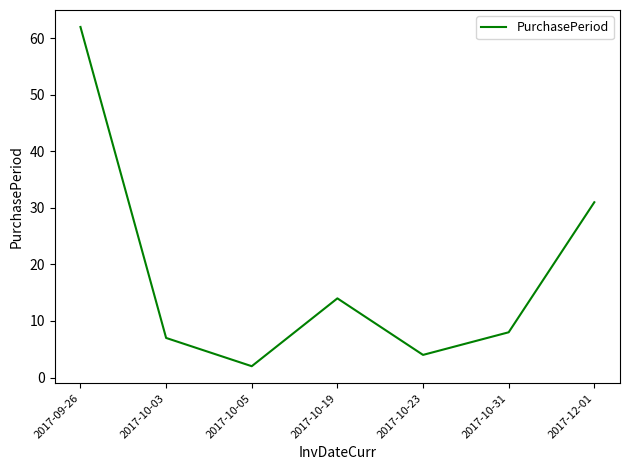

Reading left to right, extract all data points from this chart.

62	7	2	14	4	8	31